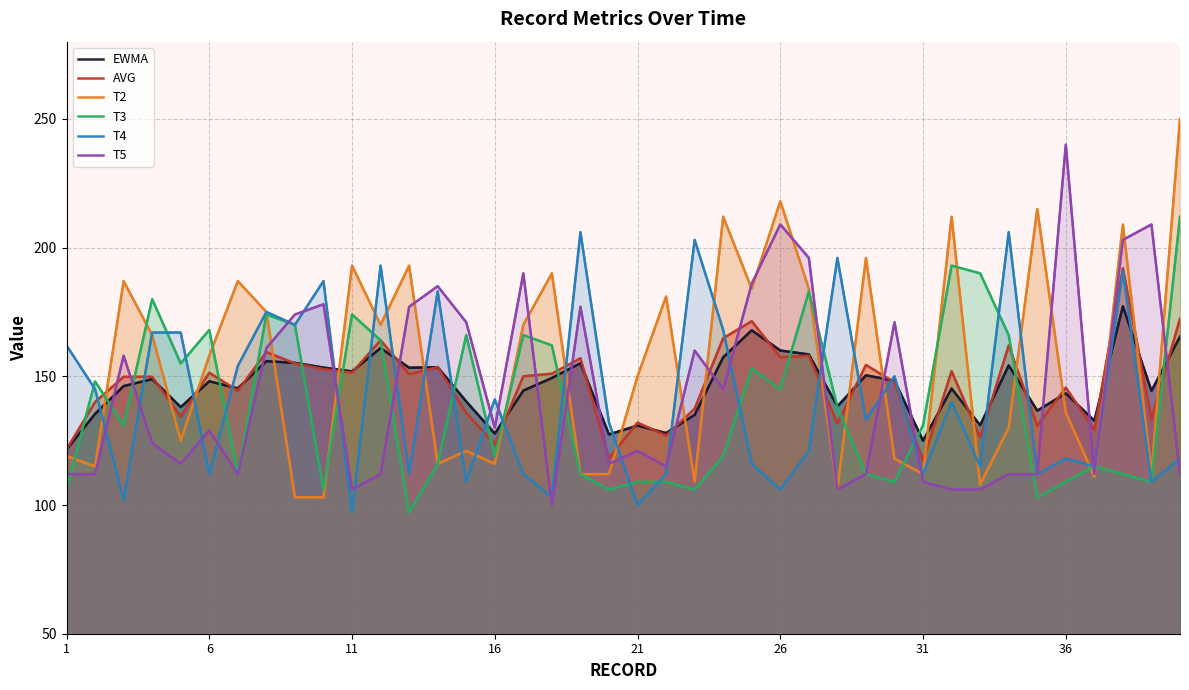

How many values in the T4 series exceed 133?

19